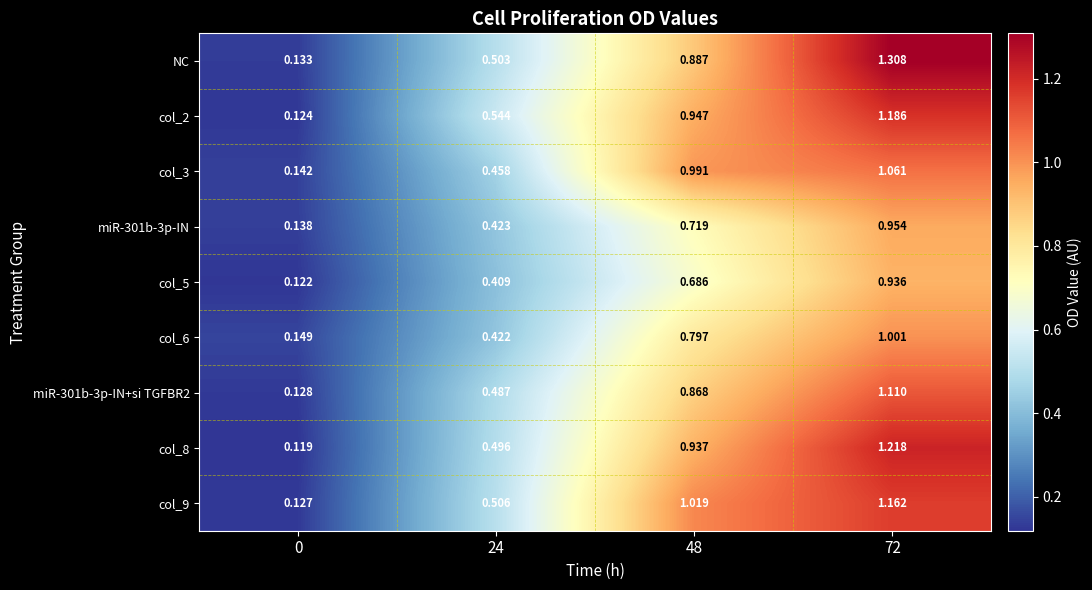

Which series has the largest range (max minus min)?

NC